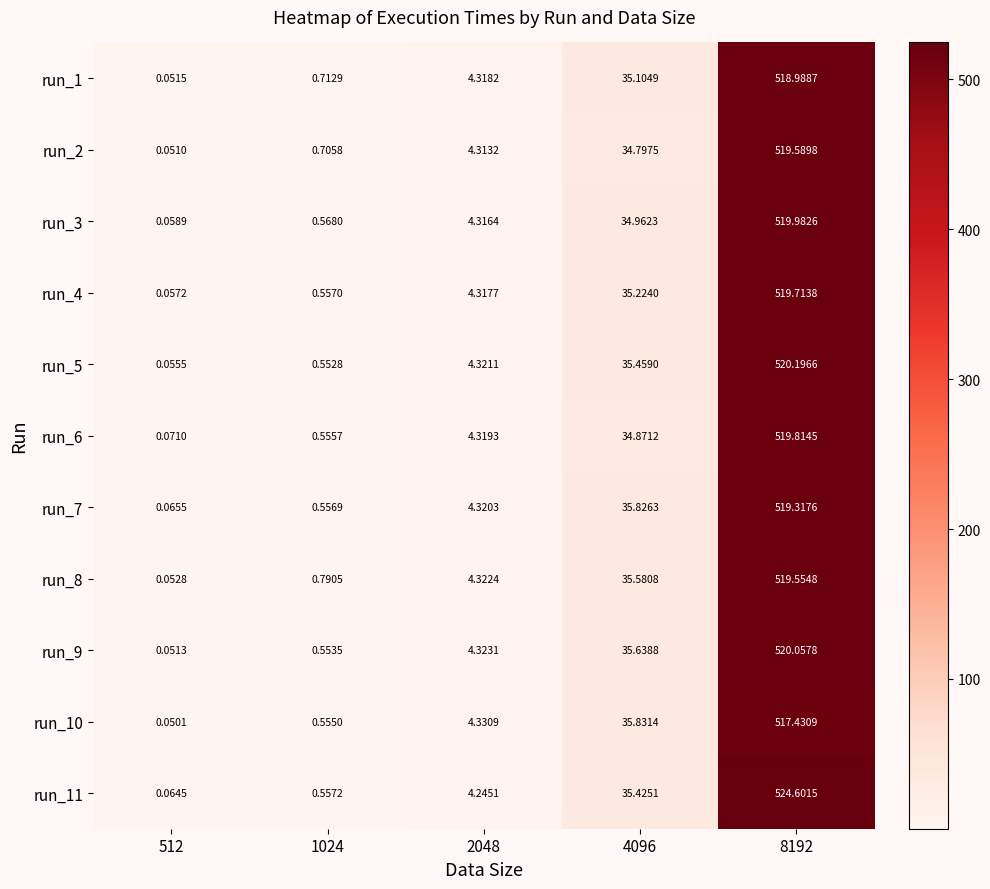

How many distinct data groups are displayed?

11